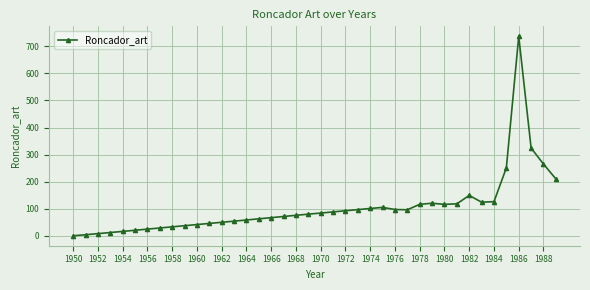

What is the average value?

105.1